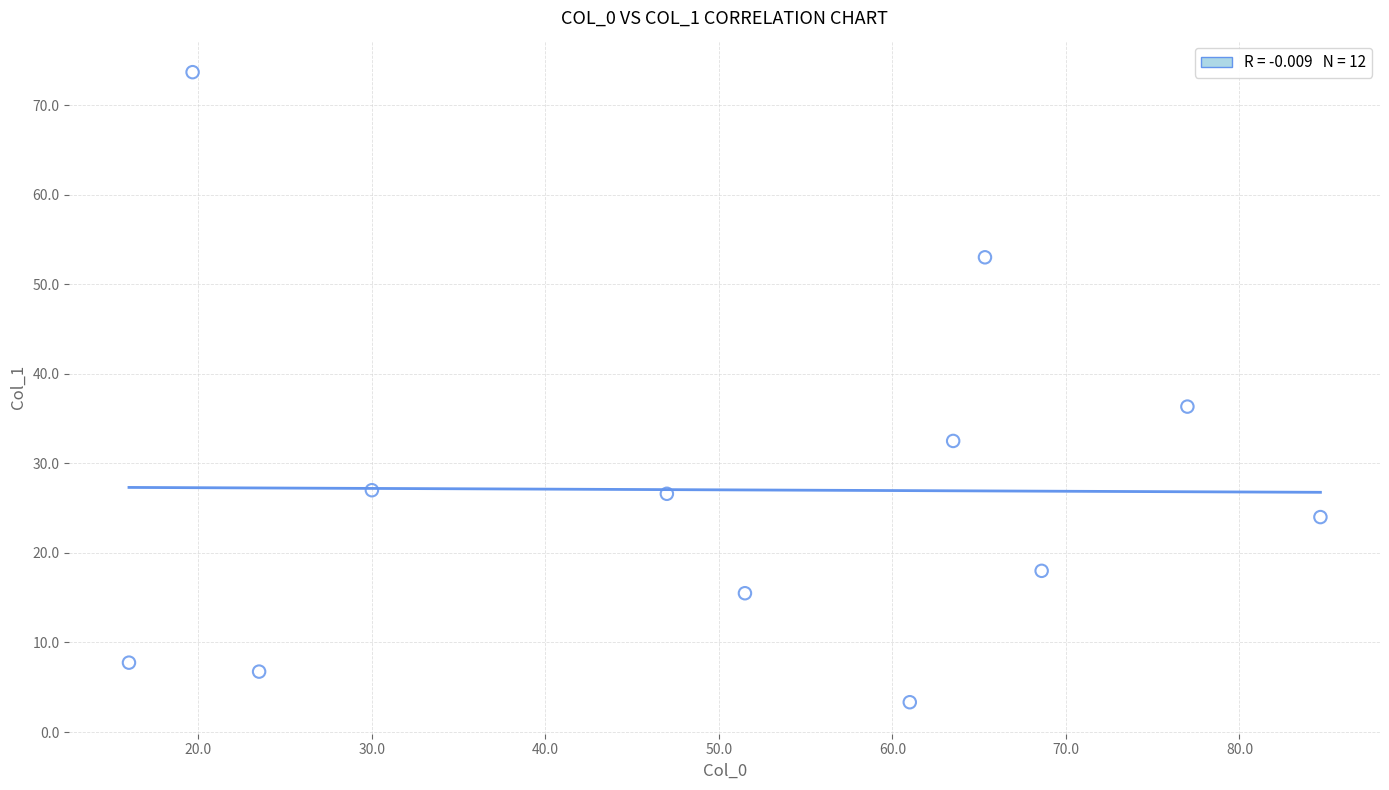

What Y value in the scatter plot is closest to 38?

36.3